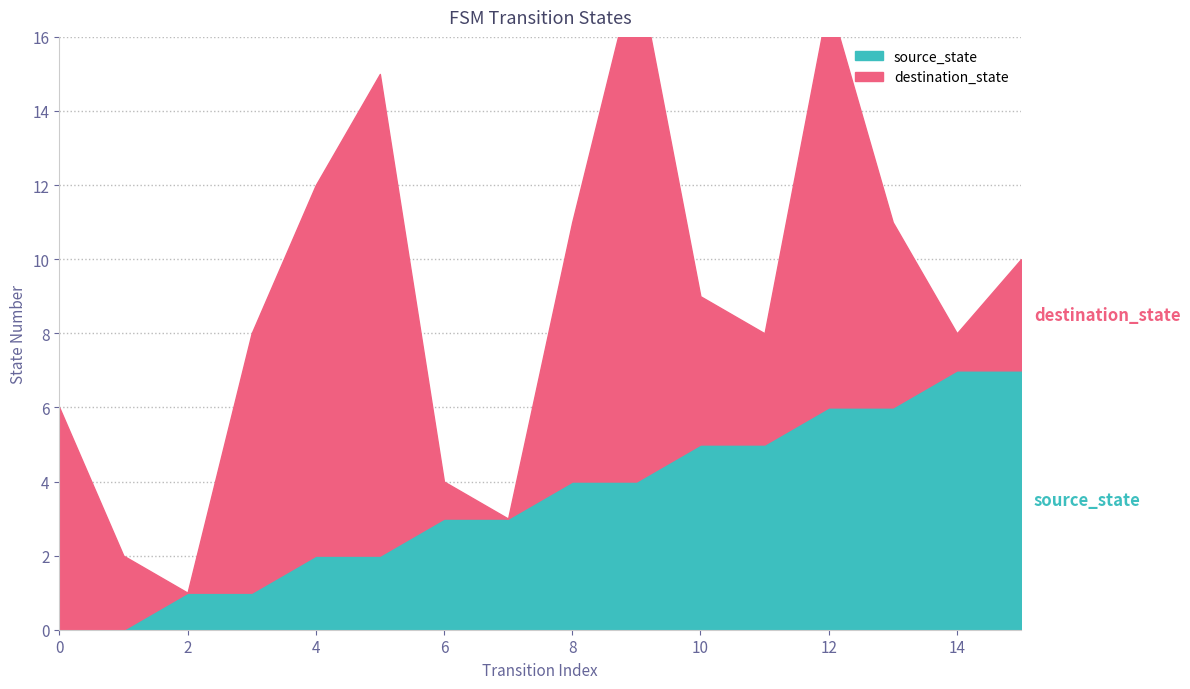

How many values in the source_state series exceed 4?

6